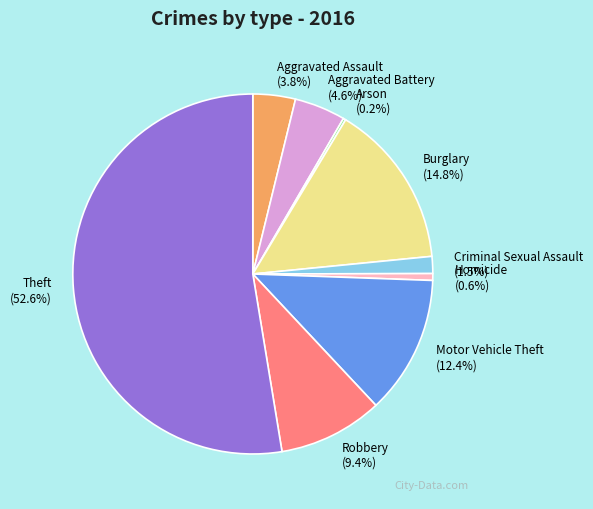

Is Theft the majority of the pie?

Yes